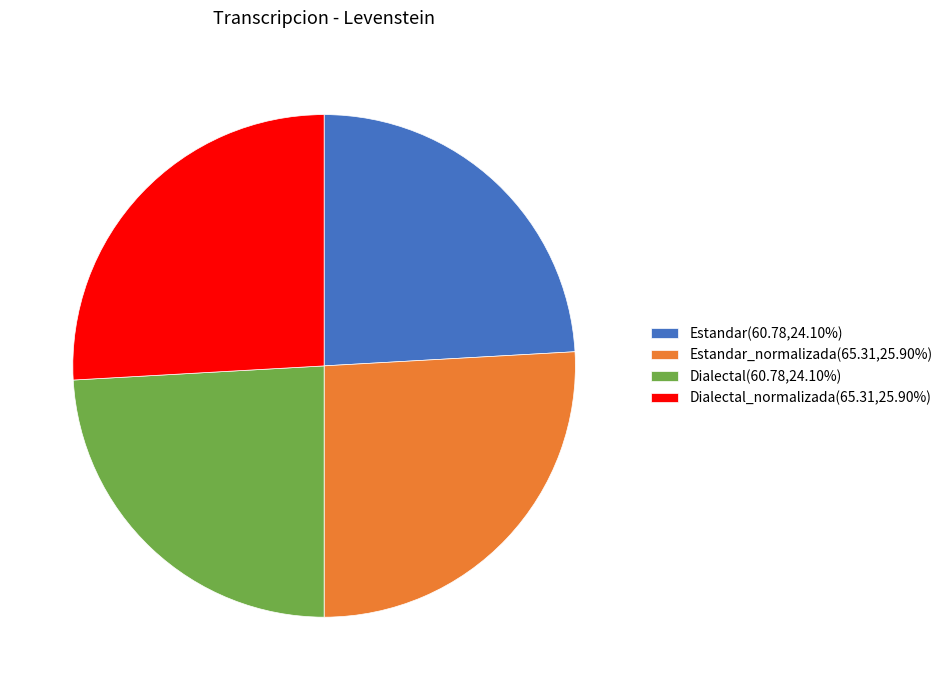

Is the sum of Estandar(60.78,24.10%) and Dialectal(60.78,24.10%) greater than half?

No